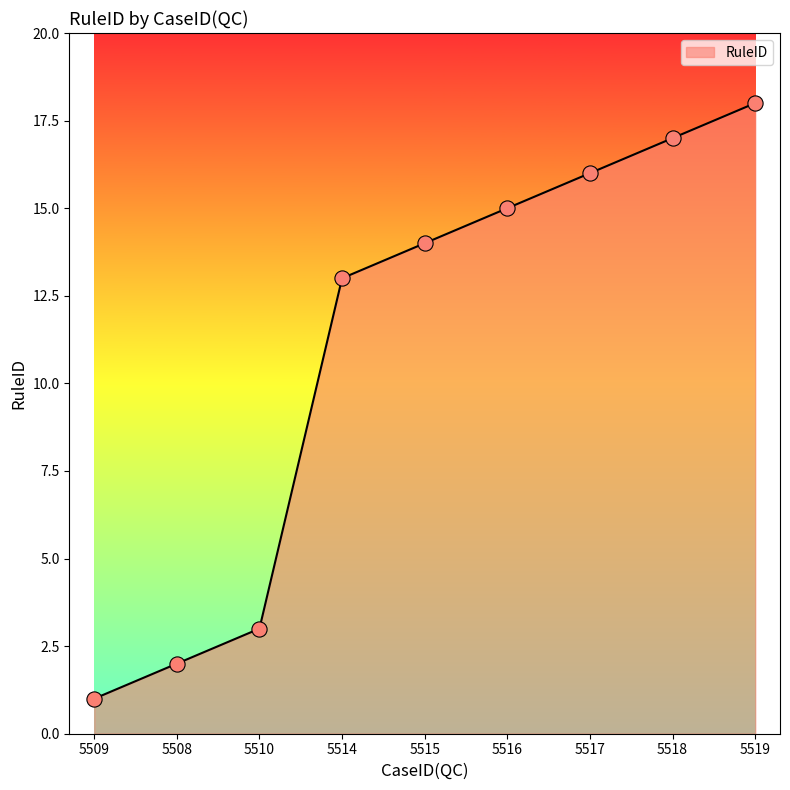

Between 5516 and 5518, which is larger?

5518